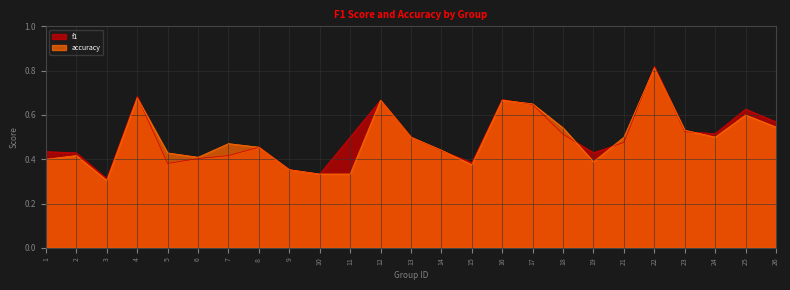

What value does the f1 series have at 13?

0.5